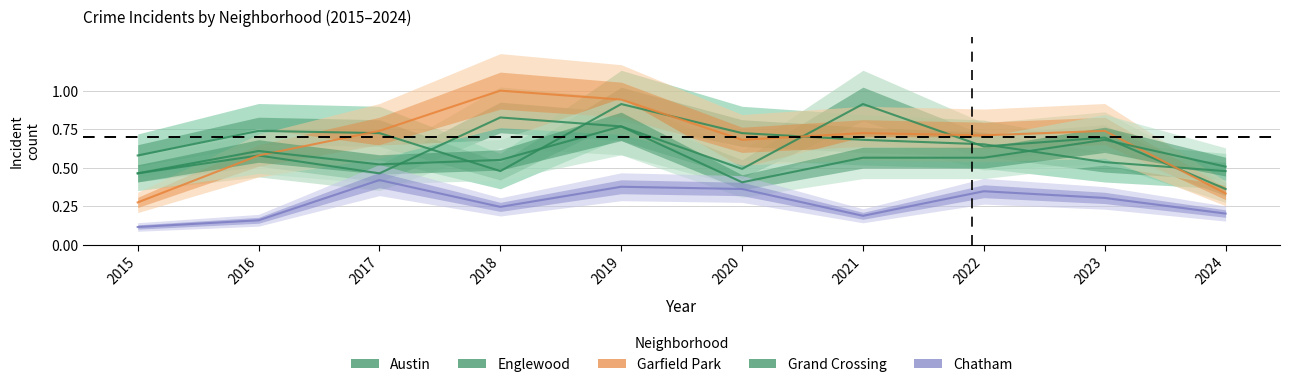

What is the spread (max minus min) of values at 2023?

0.4